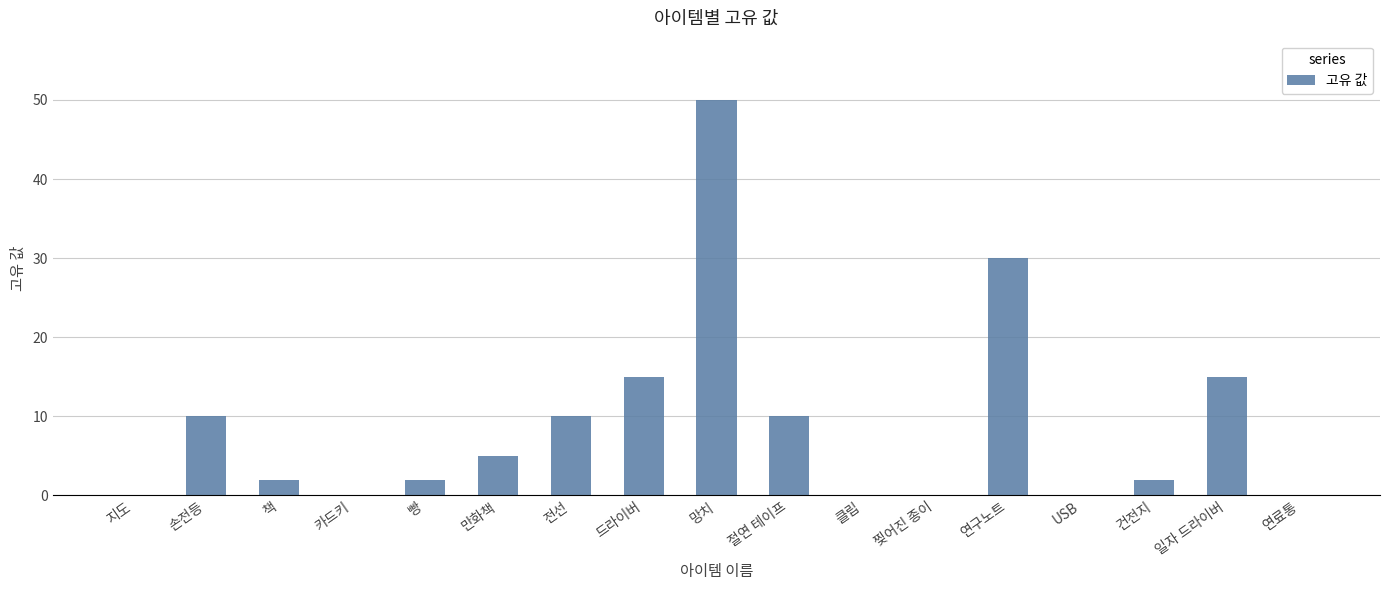

What is the greatest value displayed?

50